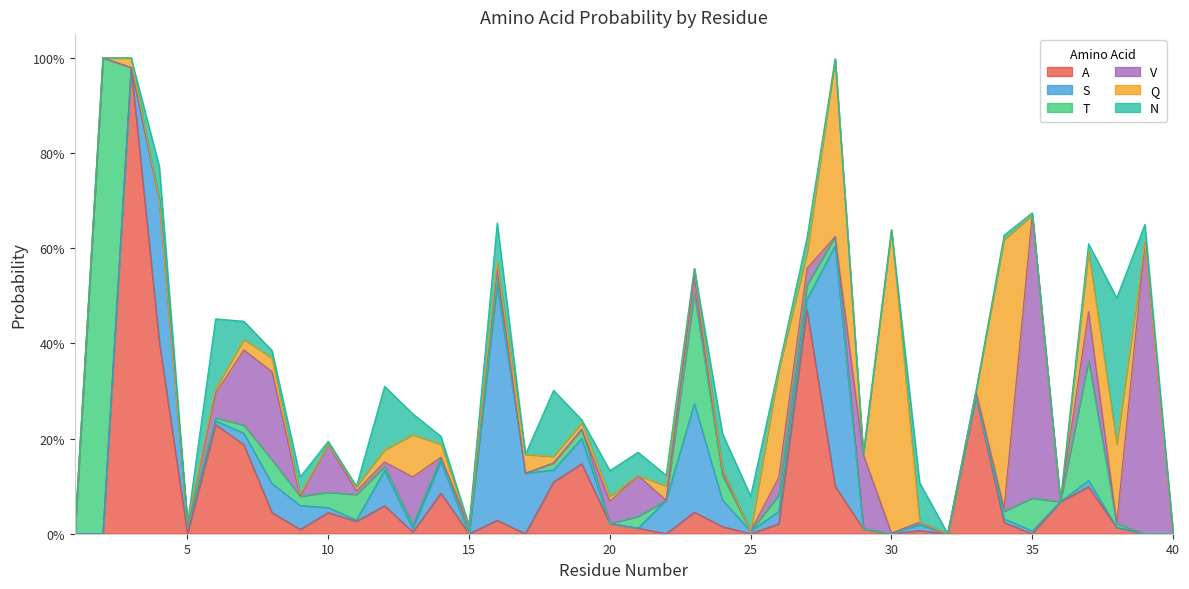

Which series has the widest spread of values?

T